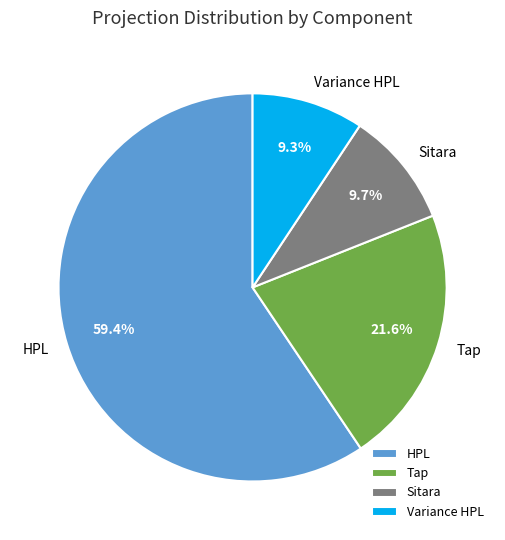

To the nearest percent, what is the difference between the largest and smallest slice percentages?

50%